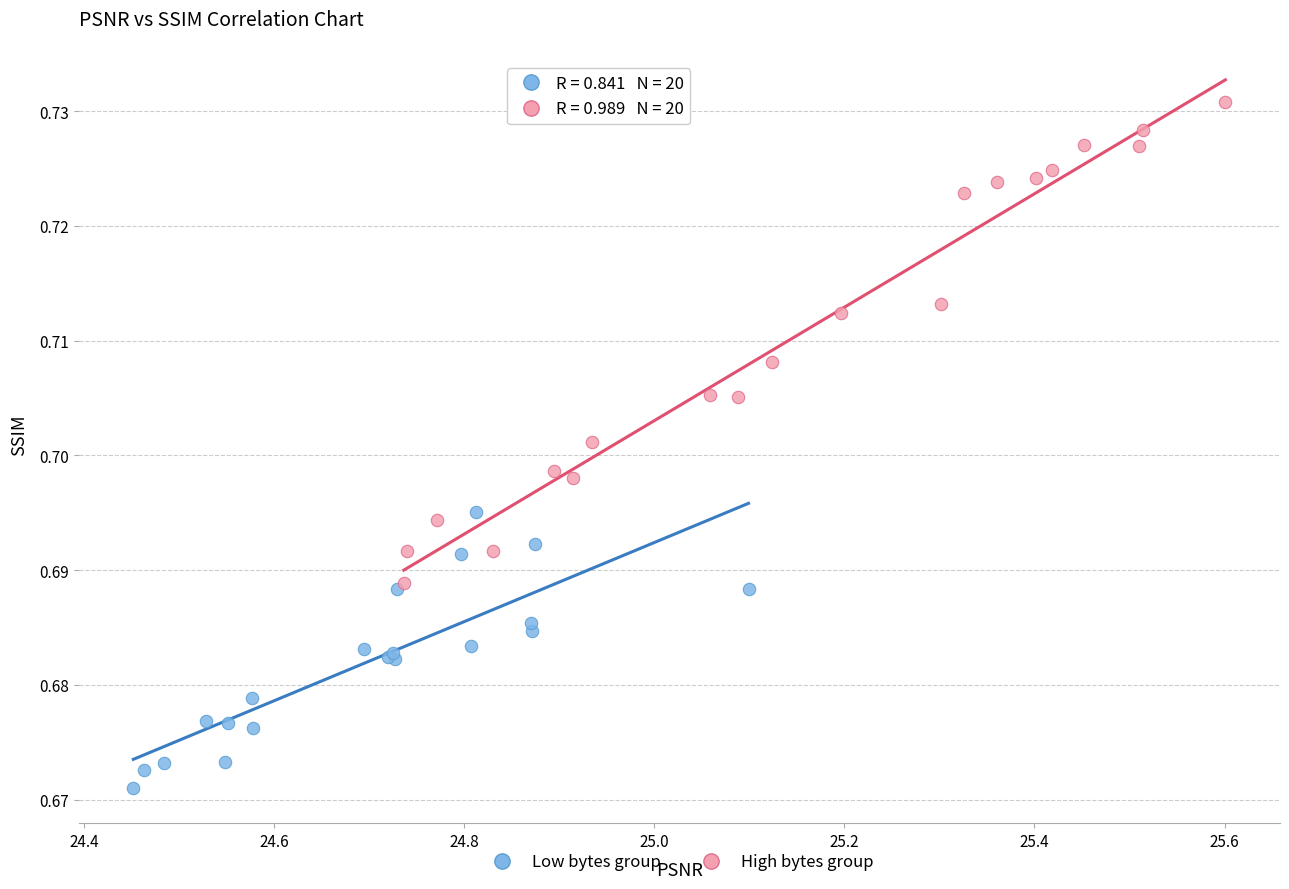

Which series has the widest spread of Y values?

High bytes group